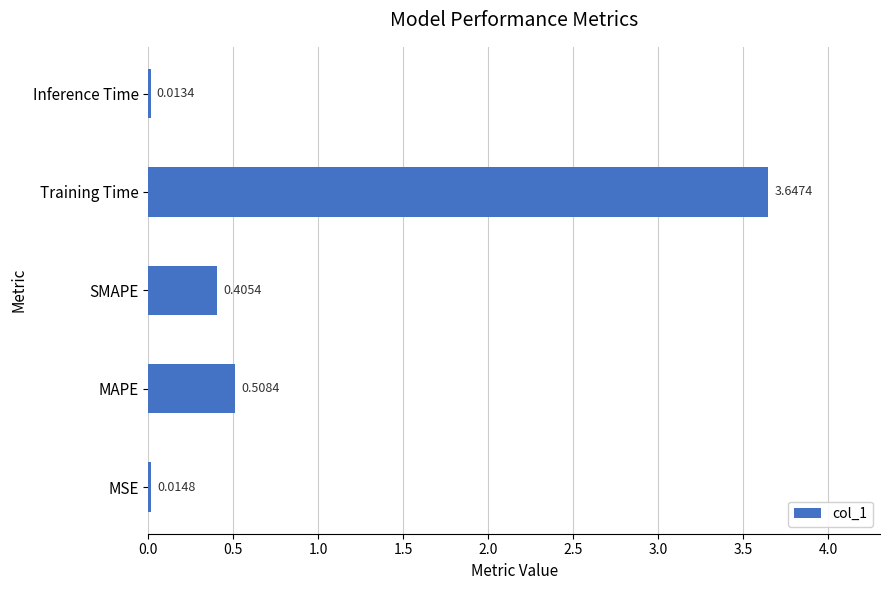

What is the average value?

0.9